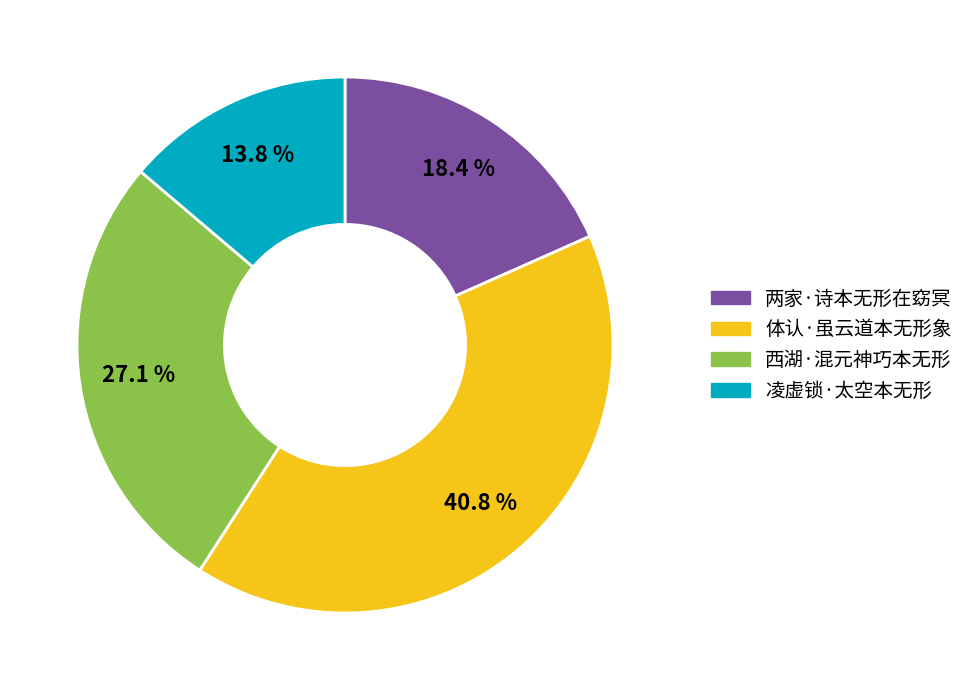

Count the number of slices in the pie.

4